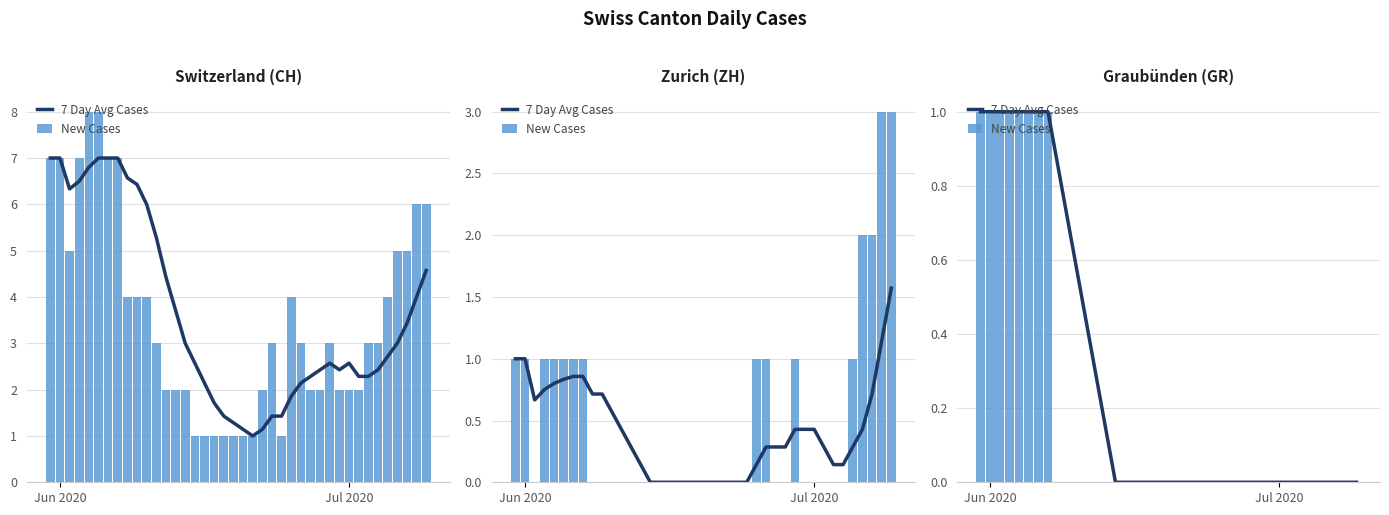

Read the 7 Day Avg Cases value at Jun 2020.

1.0